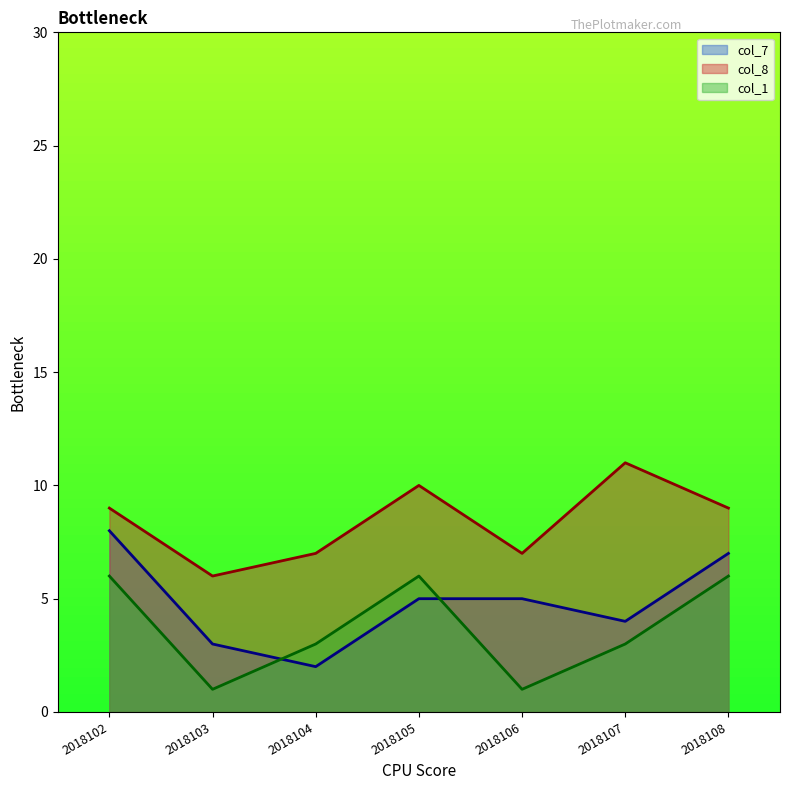

What is the value of the col_7 point at the 3rd from the left?

2